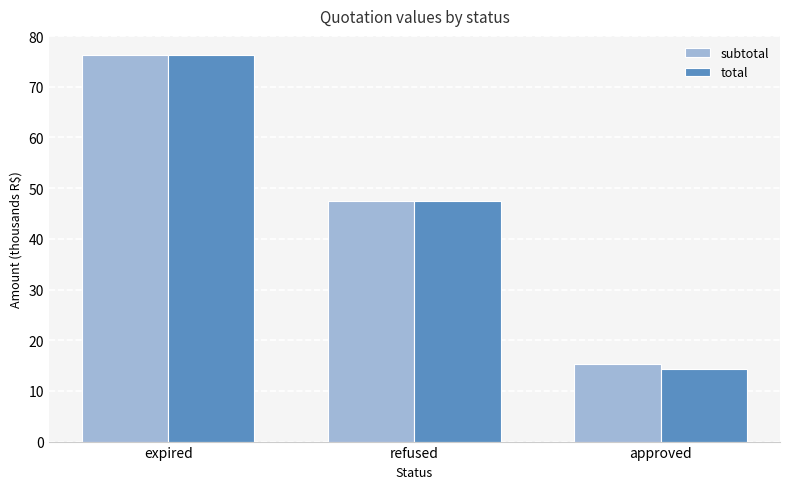

How many series are shown in this chart?

2